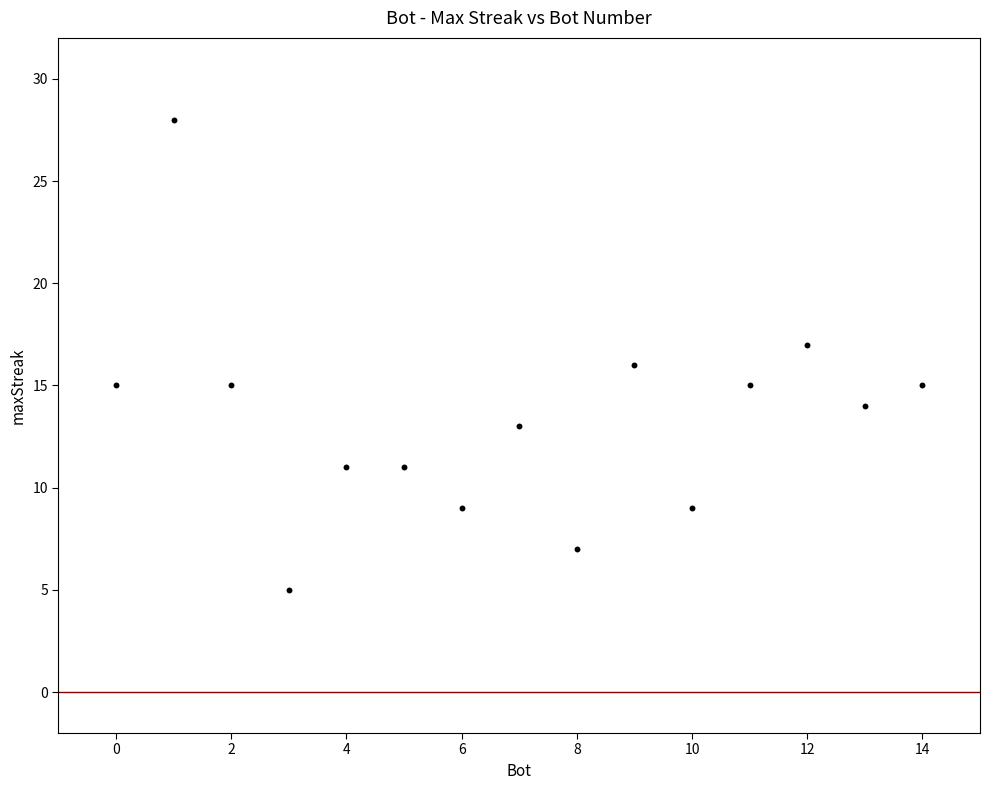

What is the range of X values (max minus min)?

14